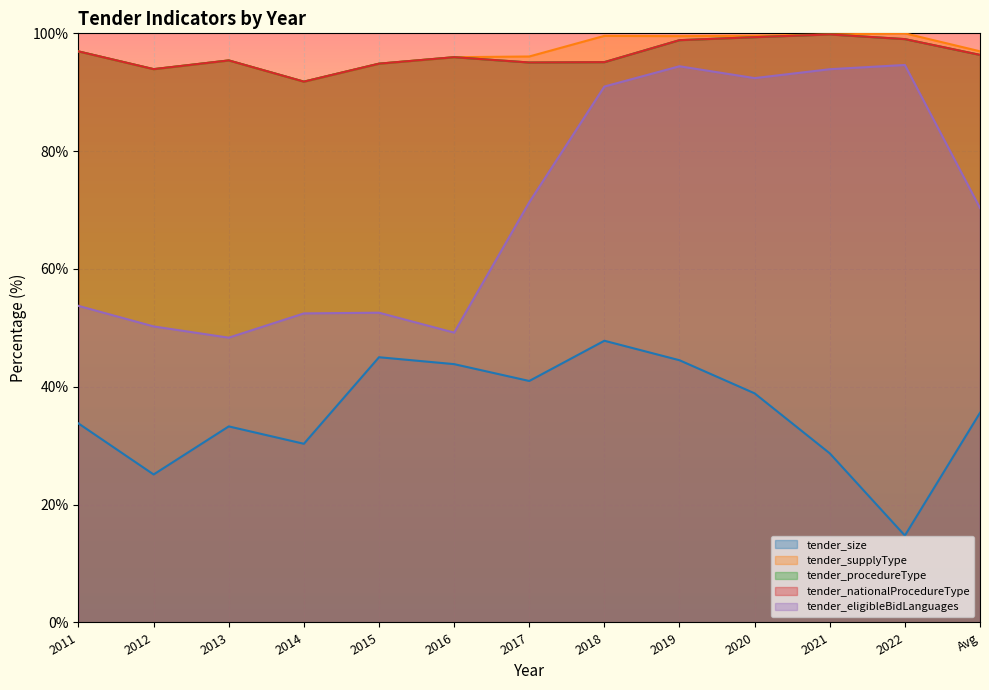

What is the total value across all series at 2011?

378.3